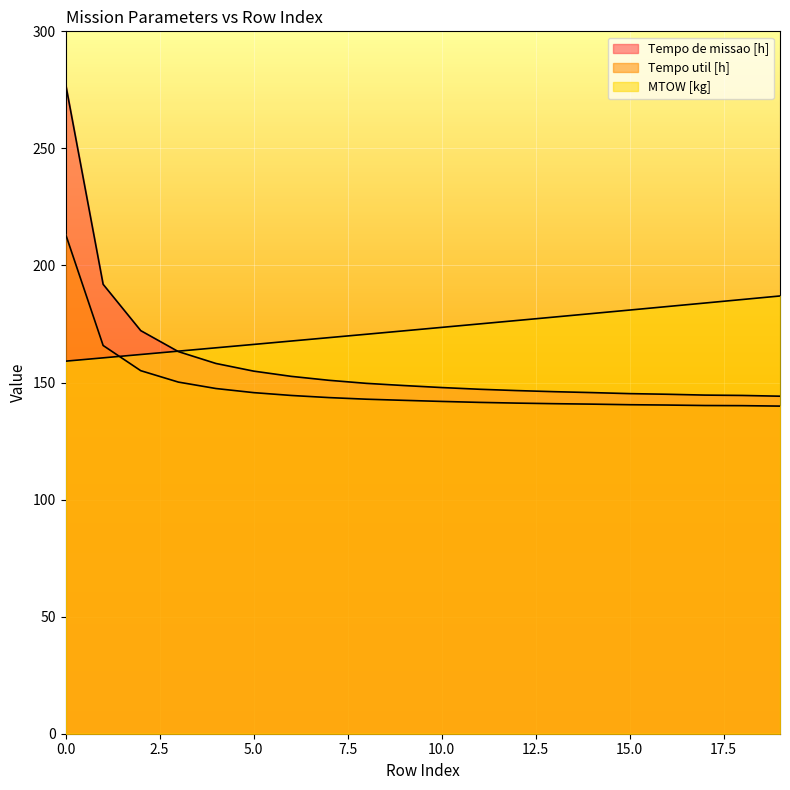

Is it true that Autonomia Projetada [h] equals 183.9 at 17?

True